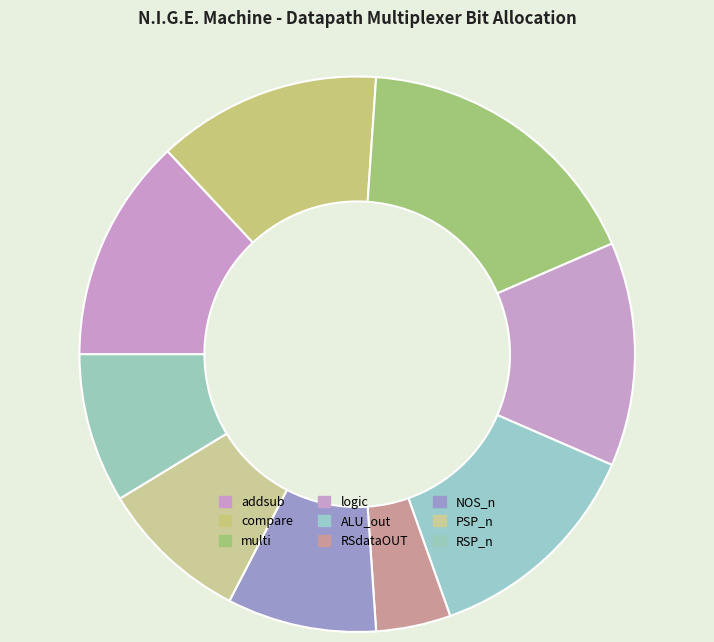

To the nearest percent, what portion does compare represent?

13%